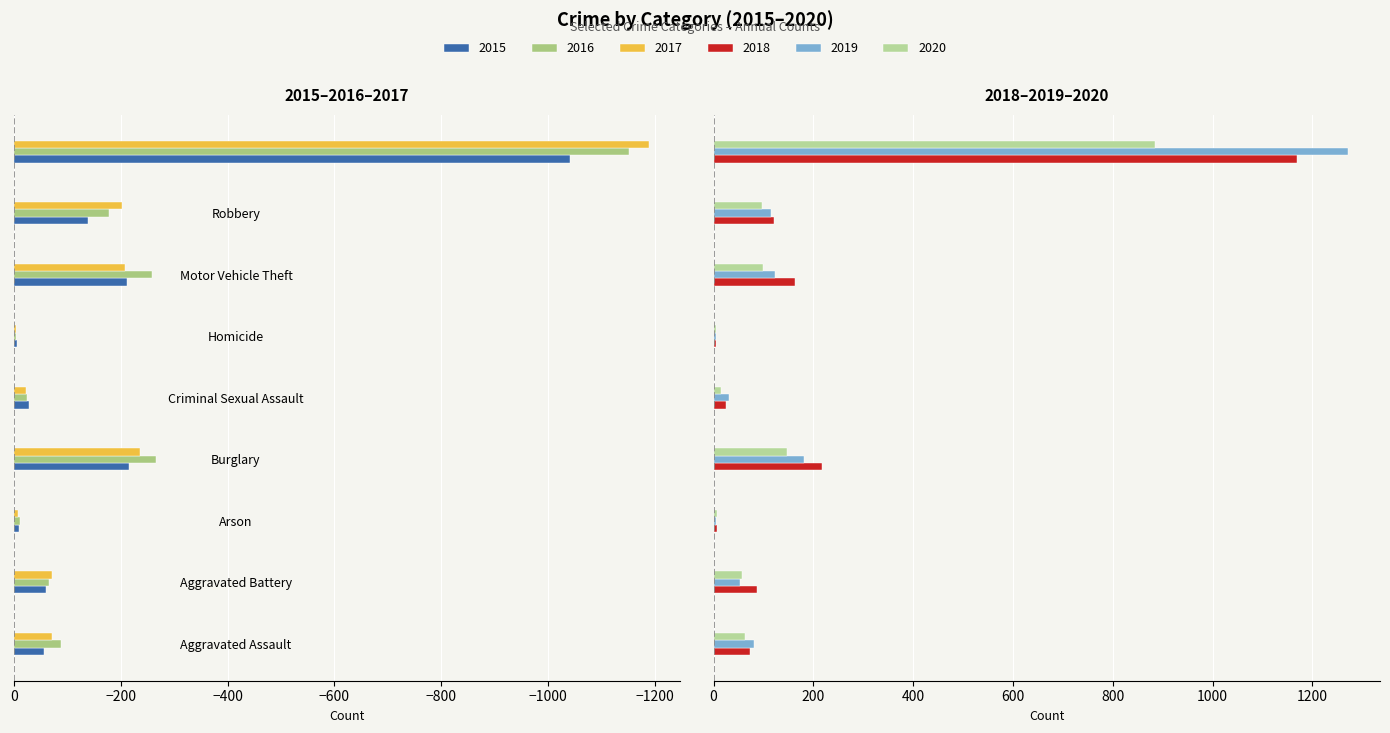

True or false: 2016 has a value of -456 at Burglary.

False